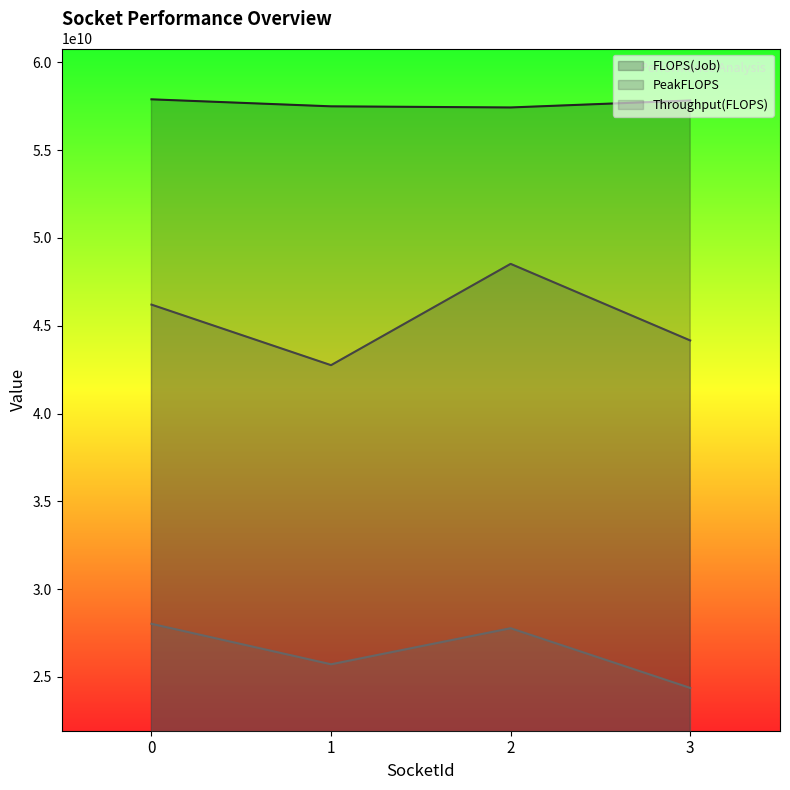

Rank the series by their average value, from lowest to highest.

Throughput(FLOPS), PeakFLOPS, FLOPS(Job)